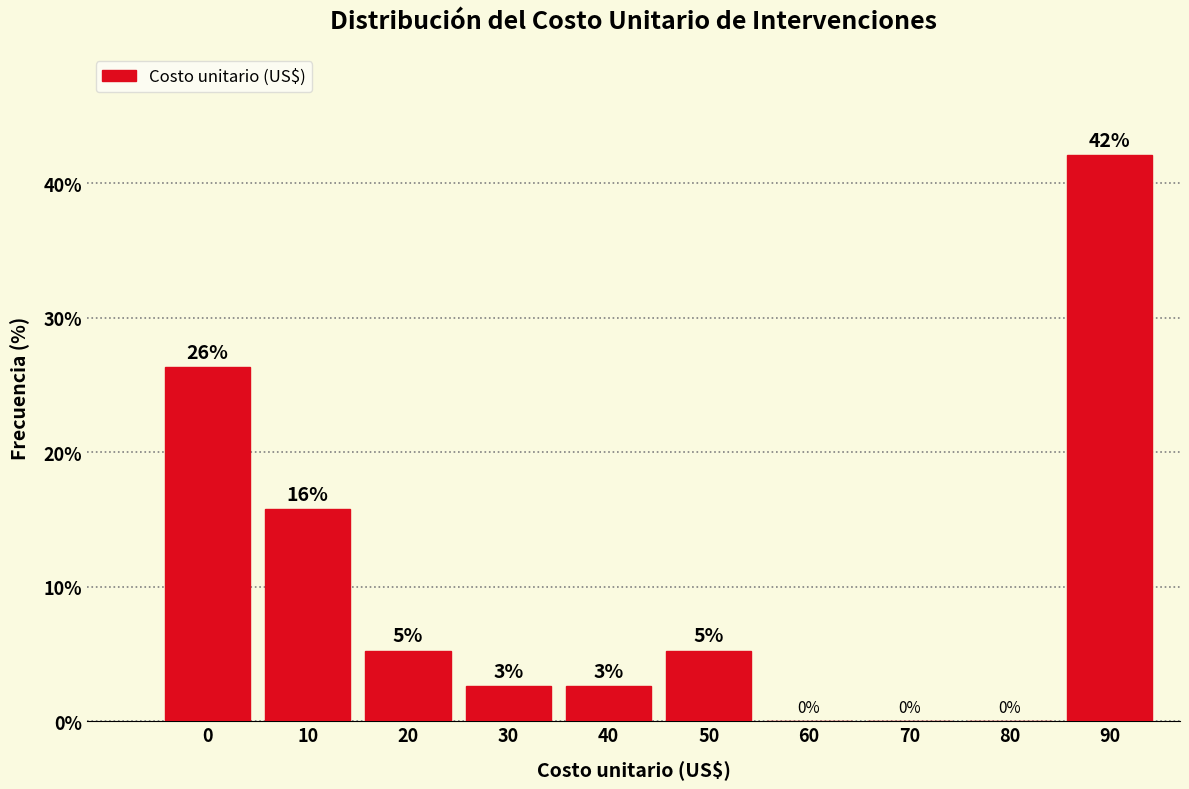

Are the bars horizontal?

No